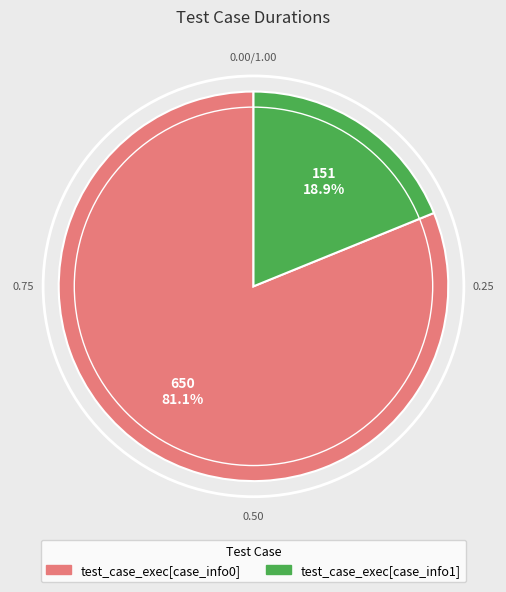

To the nearest percent, what is the average slice percentage?

50%